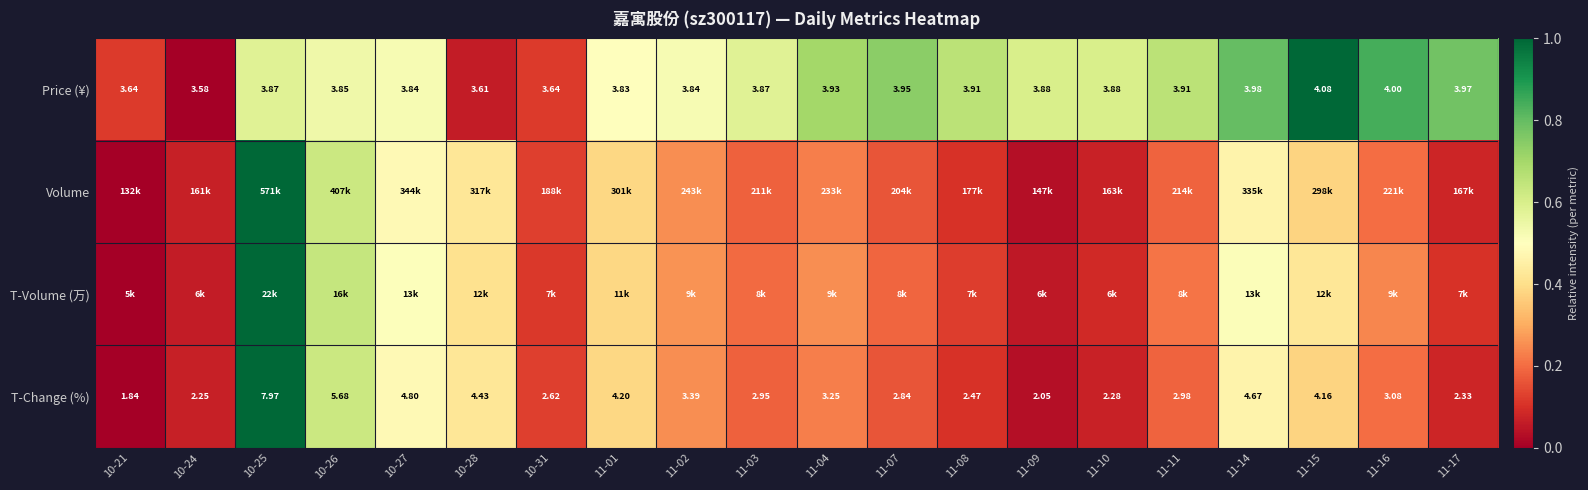

How many distinct data groups are displayed?

4